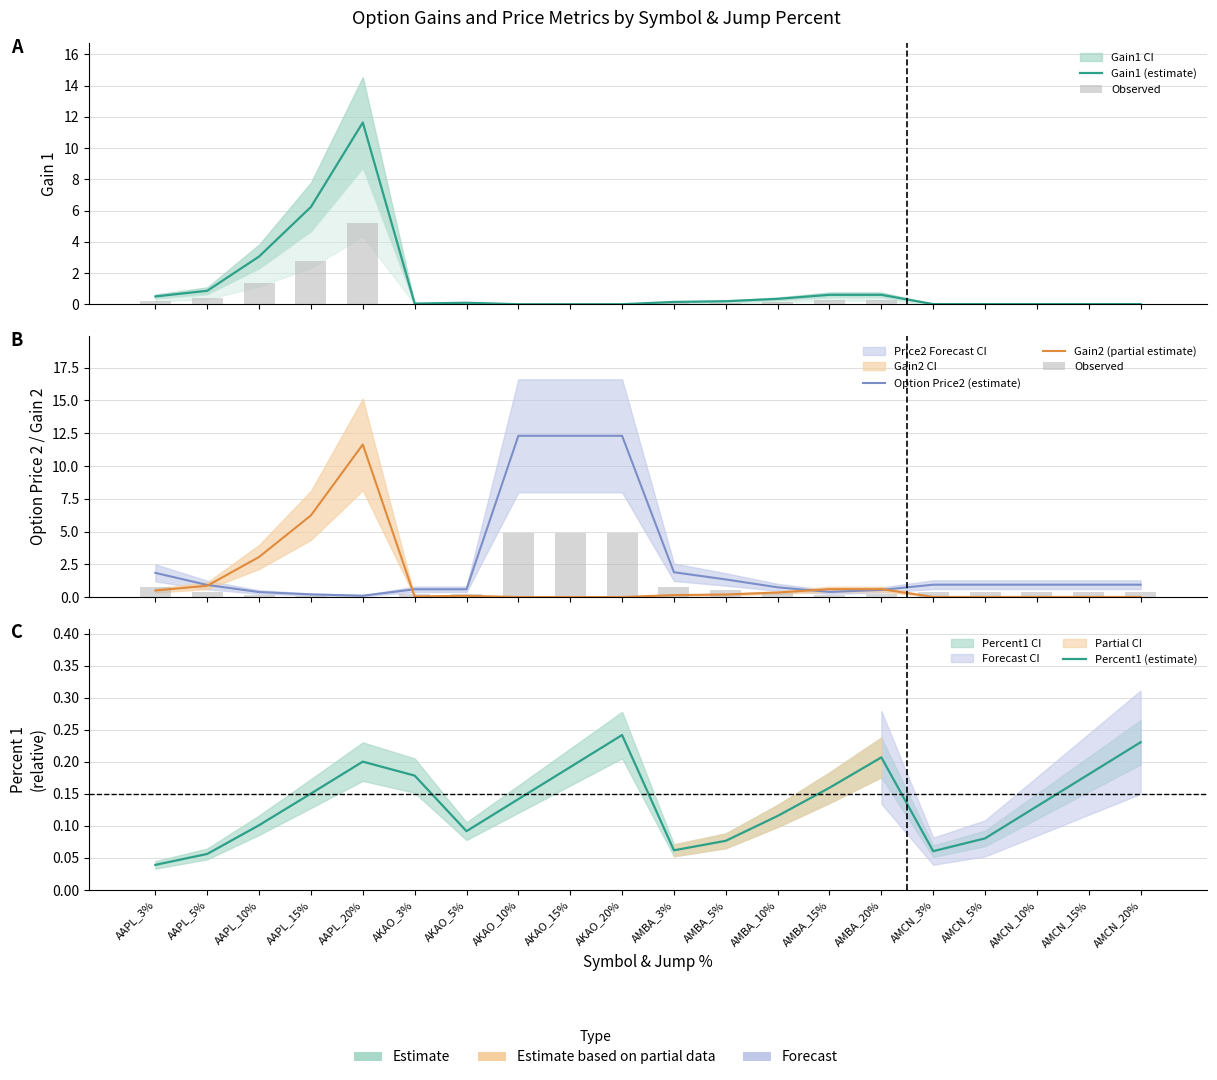

What is the difference between the maximum and second lowest values in the Percent1 (estimate) series?

0.2